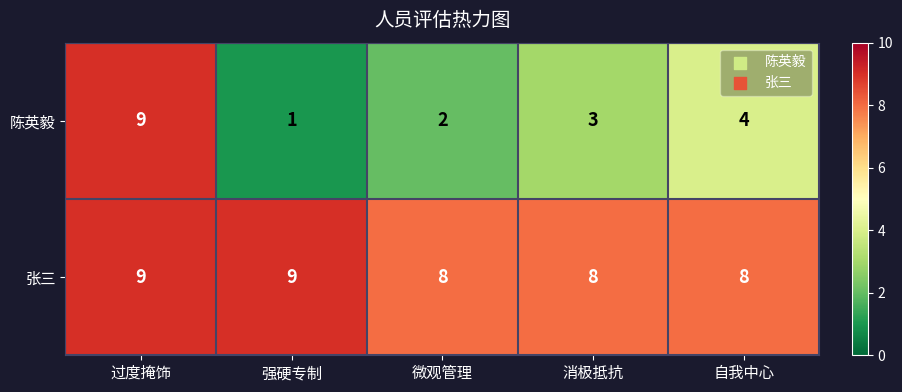

What is the total value across all series at 过度掩饰?

18